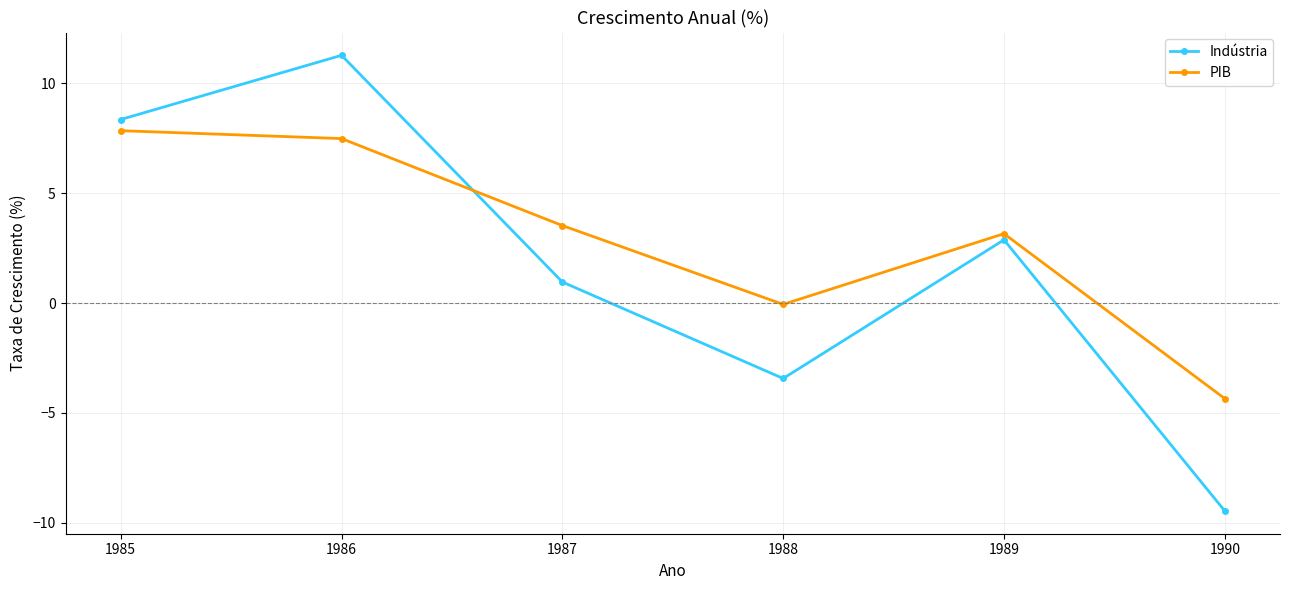

What is the value of the Indústria point at the 4th from the left?

-3.4